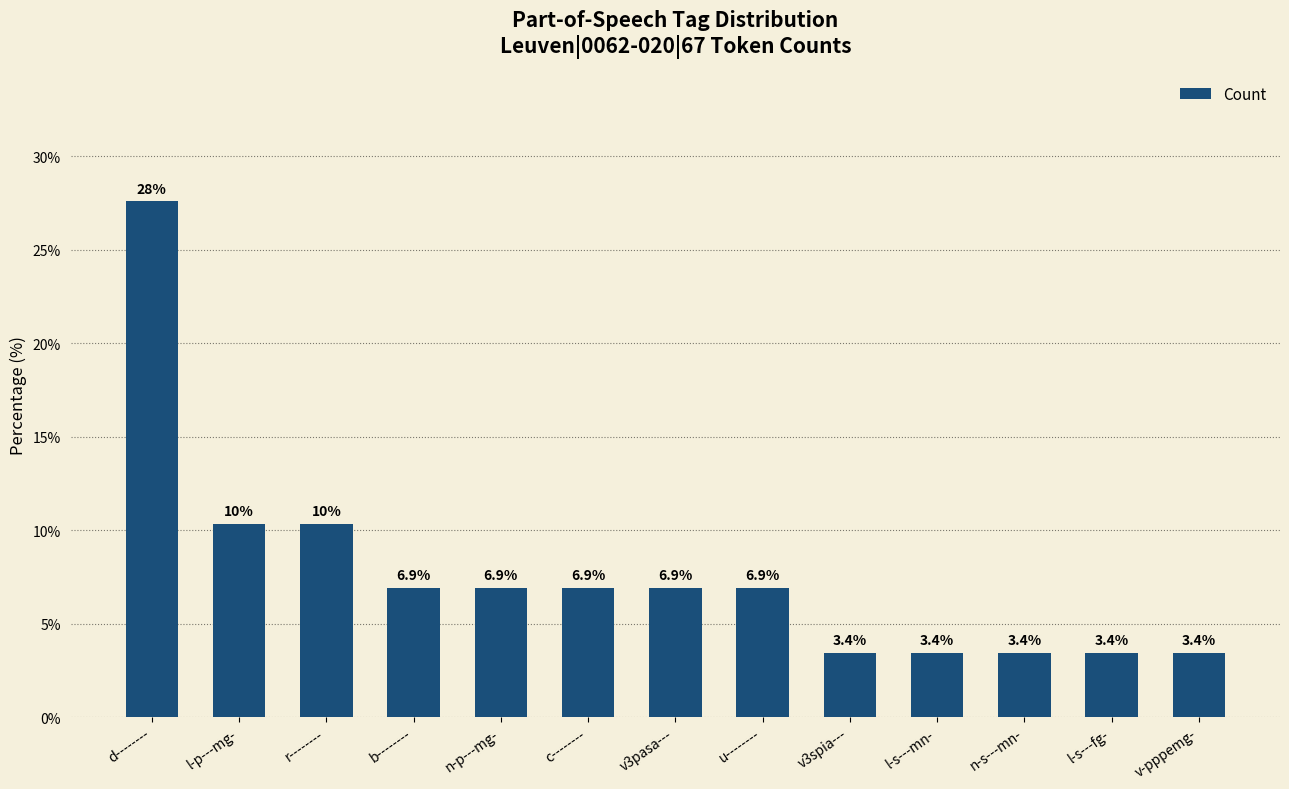

How many values exceed 6?

8